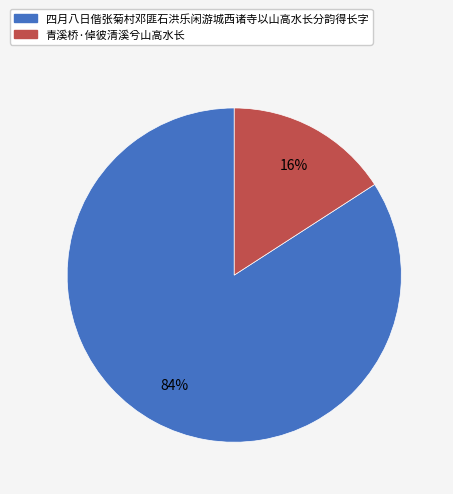

Which slice represents more than half of the pie?

四月八日偕张菊村邓匪石洪乐闲游城西诸寺以山高水长分韵得长字